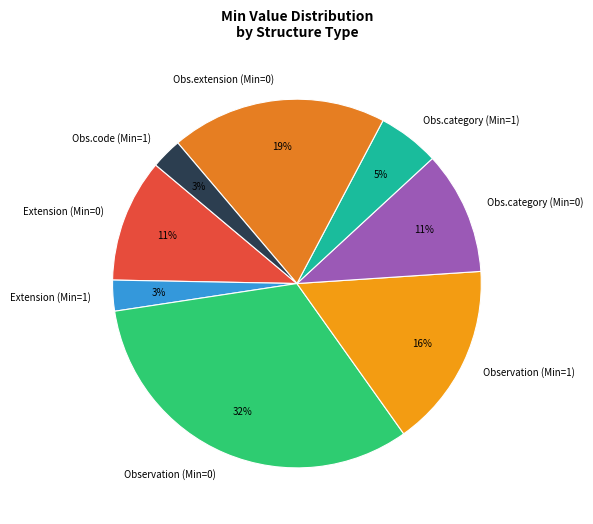

How many segments does this pie chart have?

8